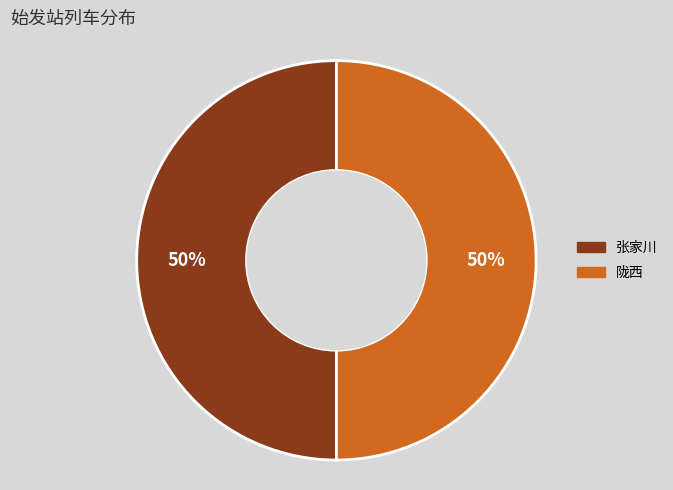

To the nearest percent, what is the average slice percentage?

50%